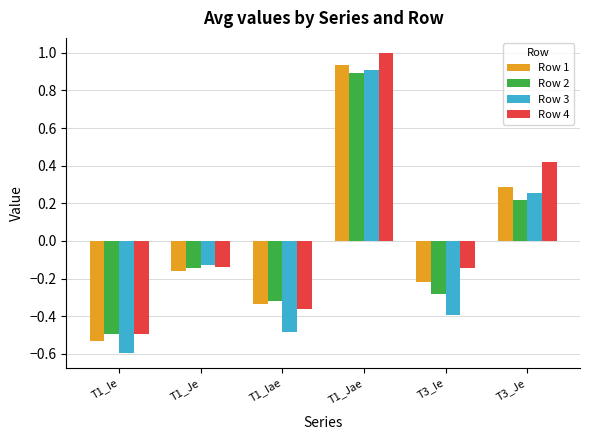

What is the difference between the maximum and minimum values in the Row 1 series?

1.5